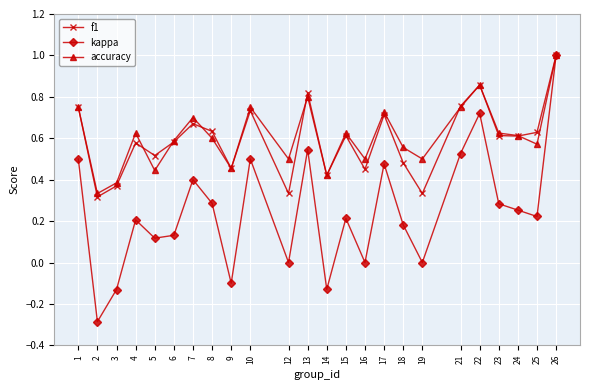

Which category has the highest value across all series?

26